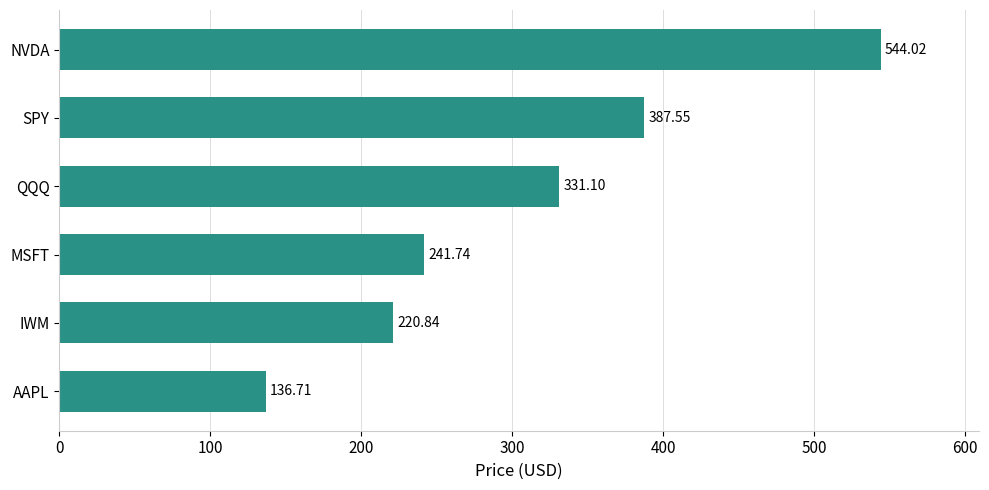

List the labels in order of value, largest first.

NVDA, SPY, QQQ, MSFT, IWM, AAPL